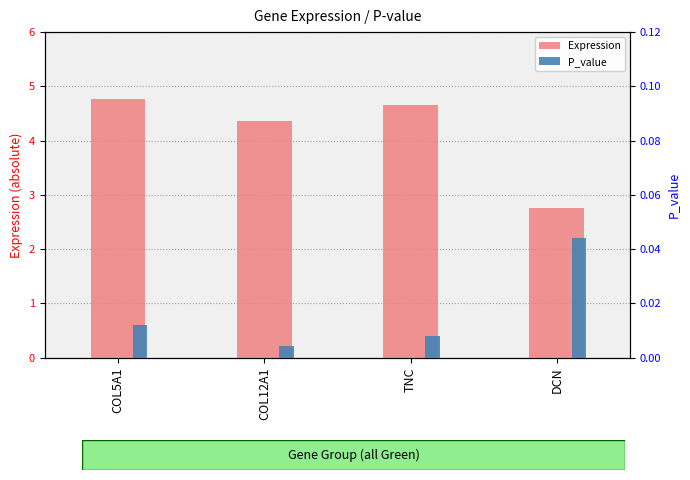

How many bars are there in total?

8